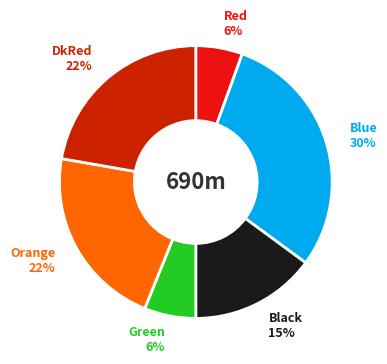

To the nearest percent, what is the difference between the largest and smallest slice percentages?

24%